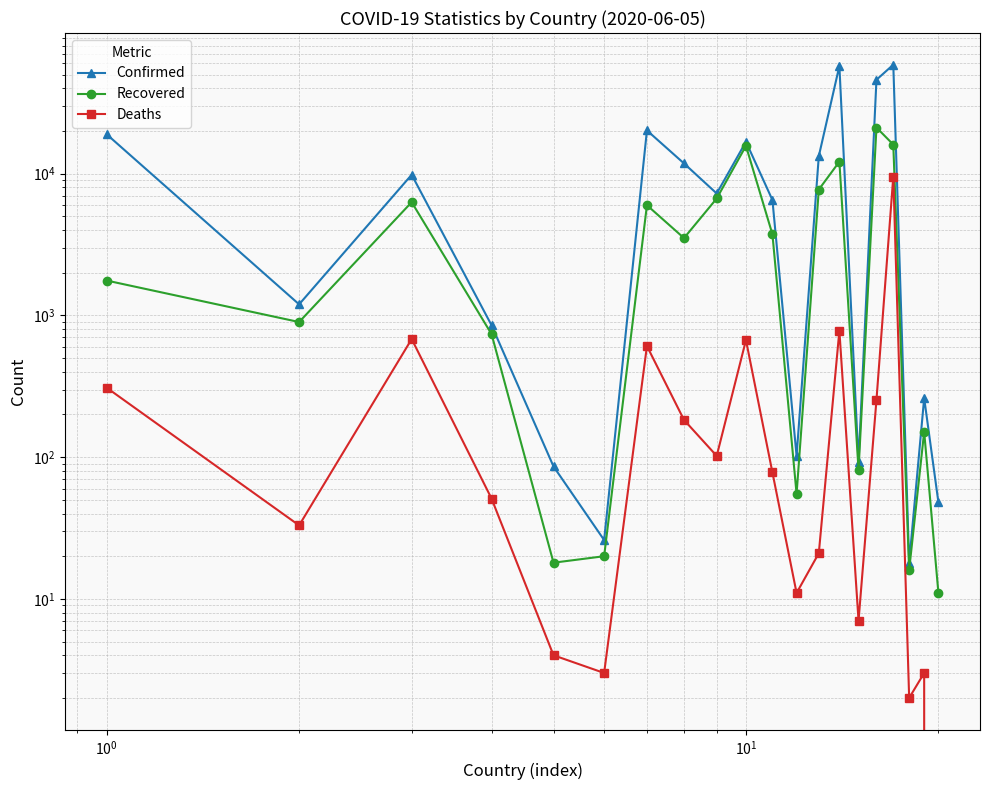

True or false: Confirmed and Deaths intersect in this chart.

False